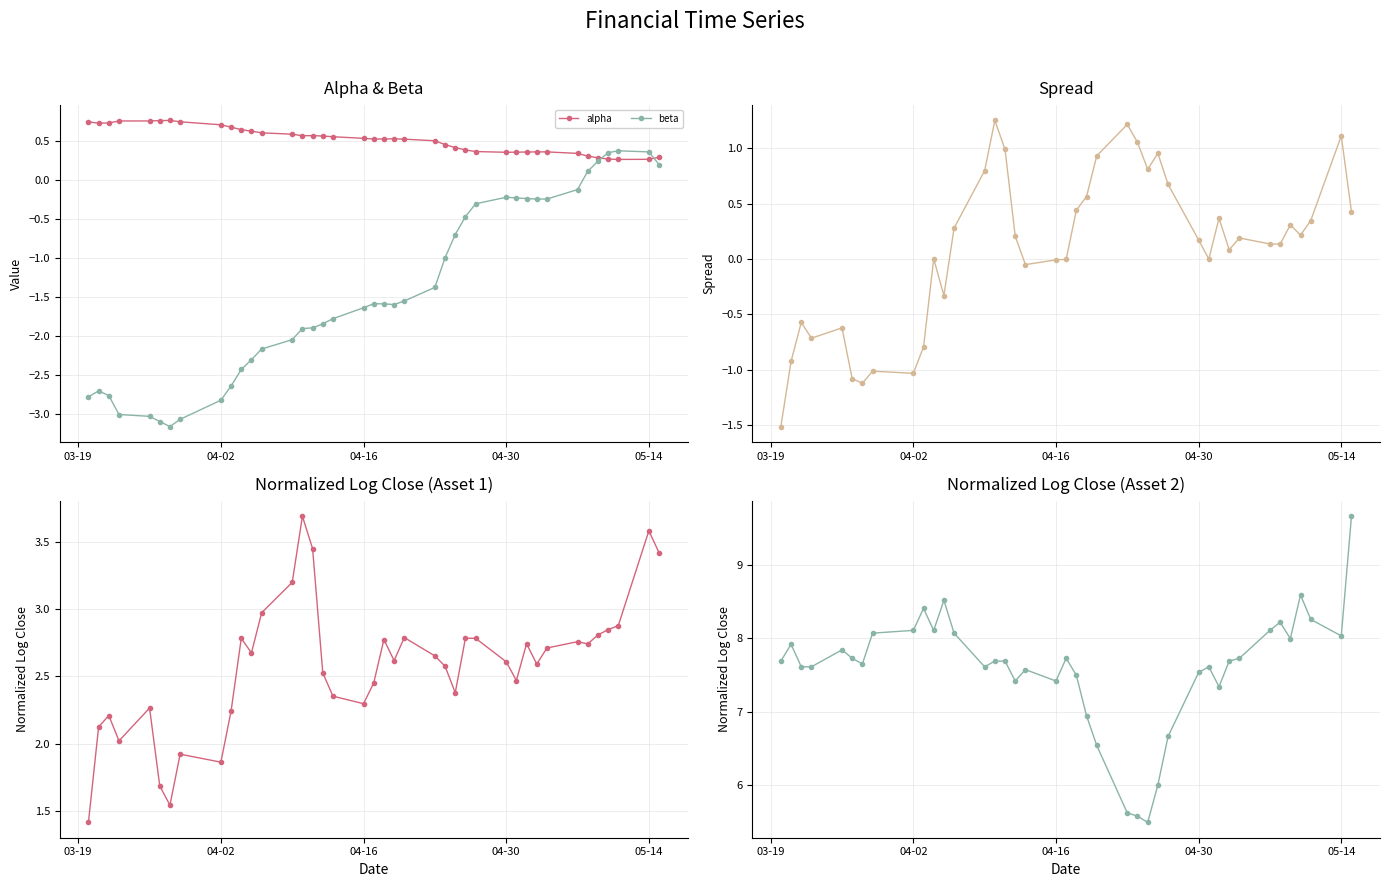

True or false: normalizedLogClose1 and normalizedLogClose2 cross at least once.

False